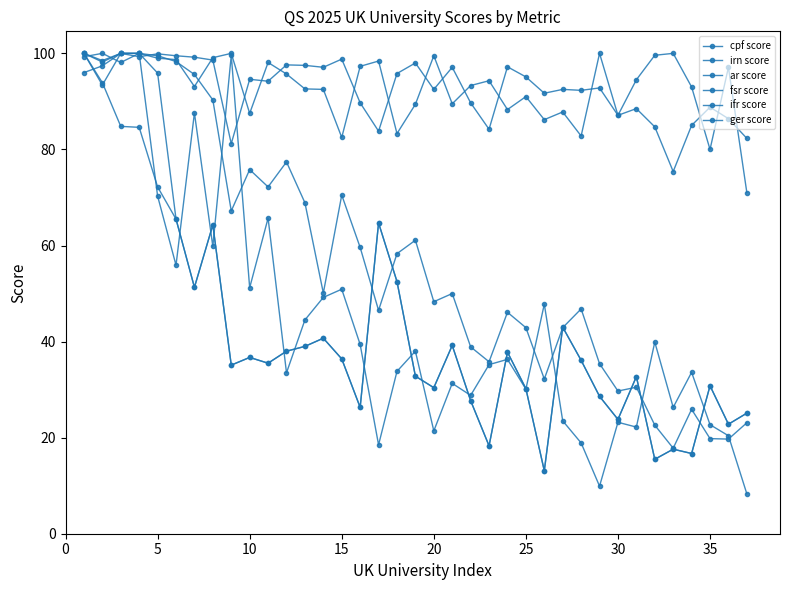

How many interior local valleys does the irn score series have?

11